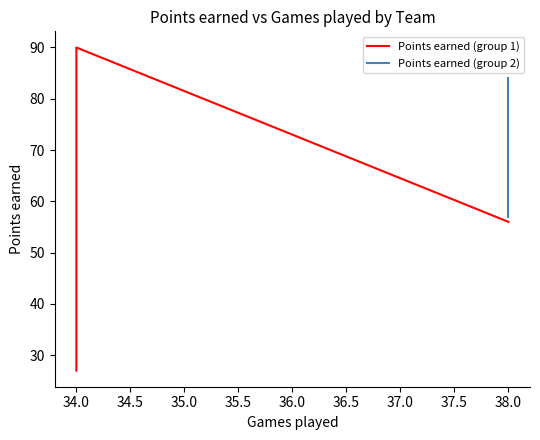

True or false: the data shows 65 at 38.

True